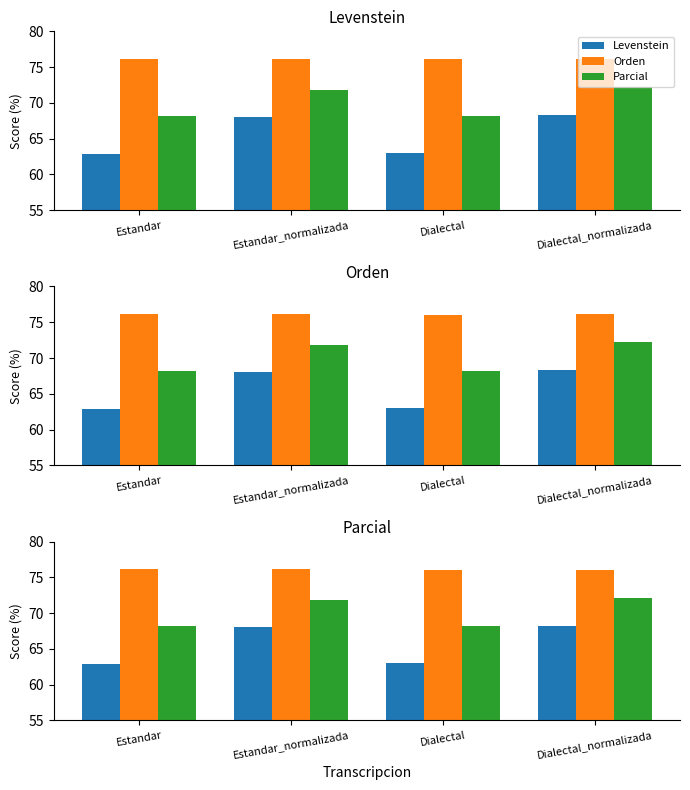

What is the label of the 3rd bar from the right?

Estandar_normalizada